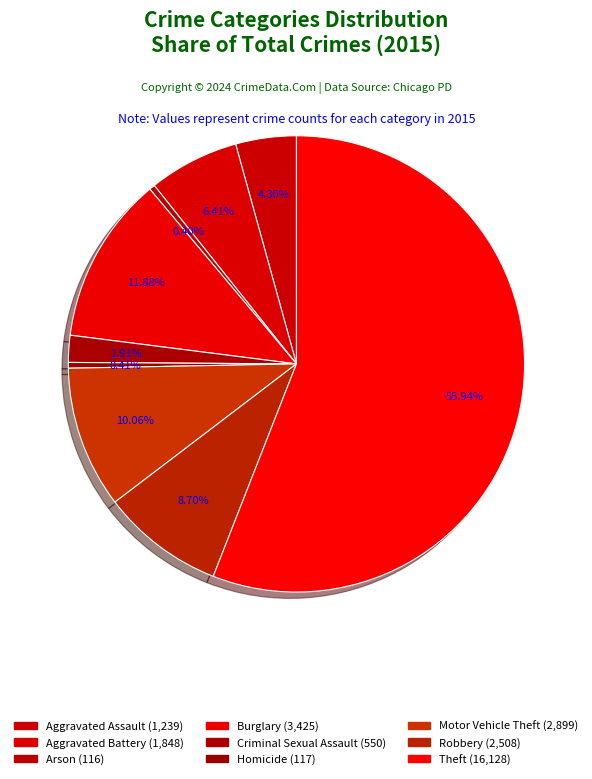

Rank the categories by value from lowest to highest.

Arson, Homicide, Criminal Sexual Assault, Aggravated Assault, Aggravated Battery, Robbery, Motor Vehicle Theft, Burglary, Theft